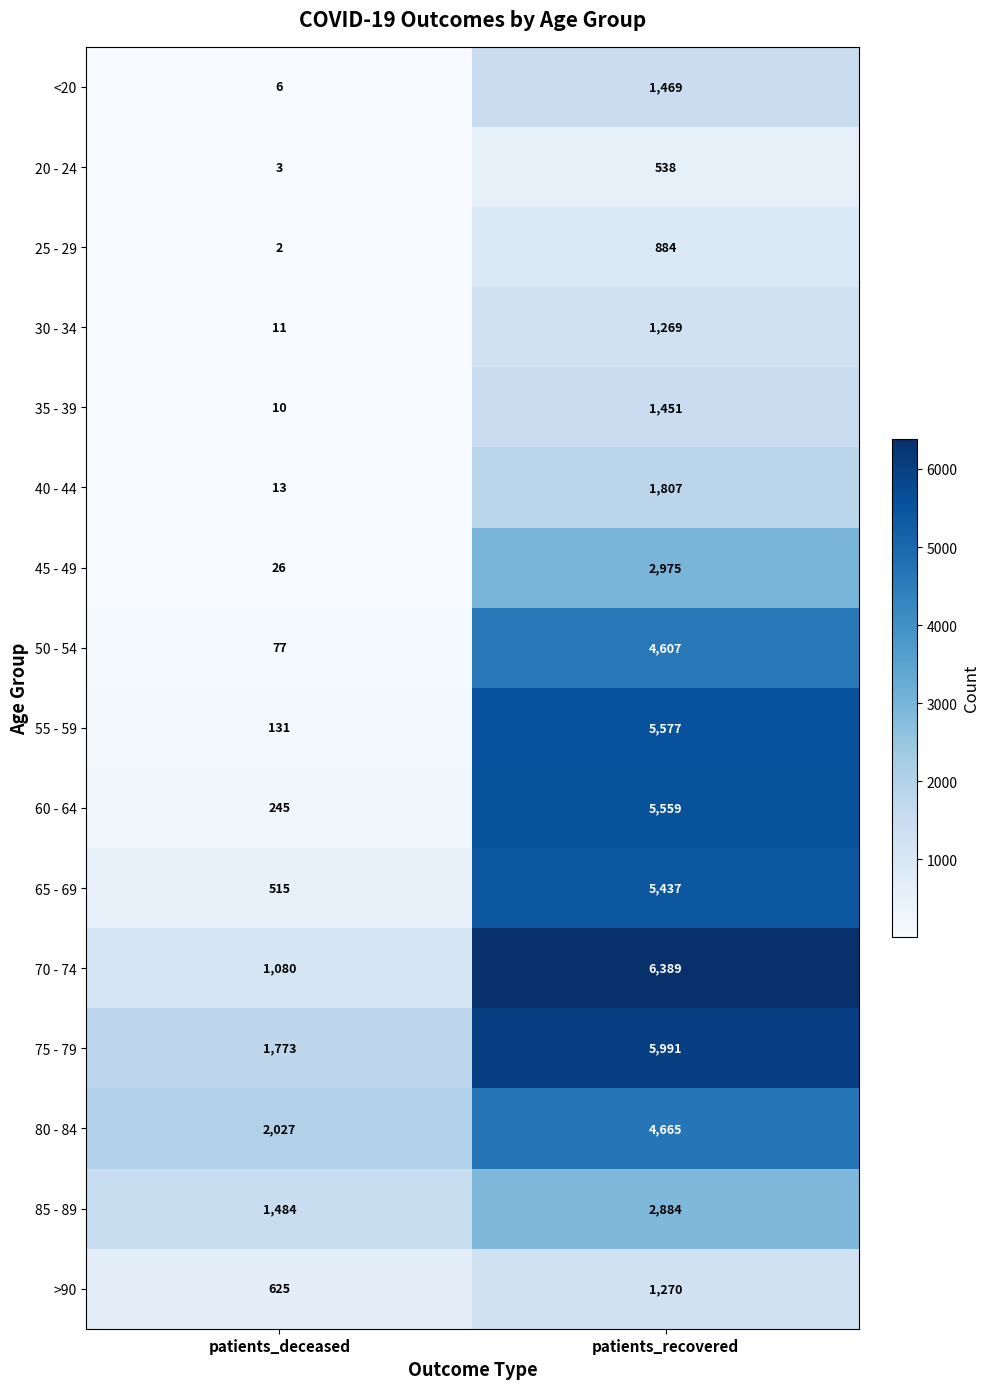

Between patients_deceased and patients_recovered, which series saw the biggest shift?

55 - 59